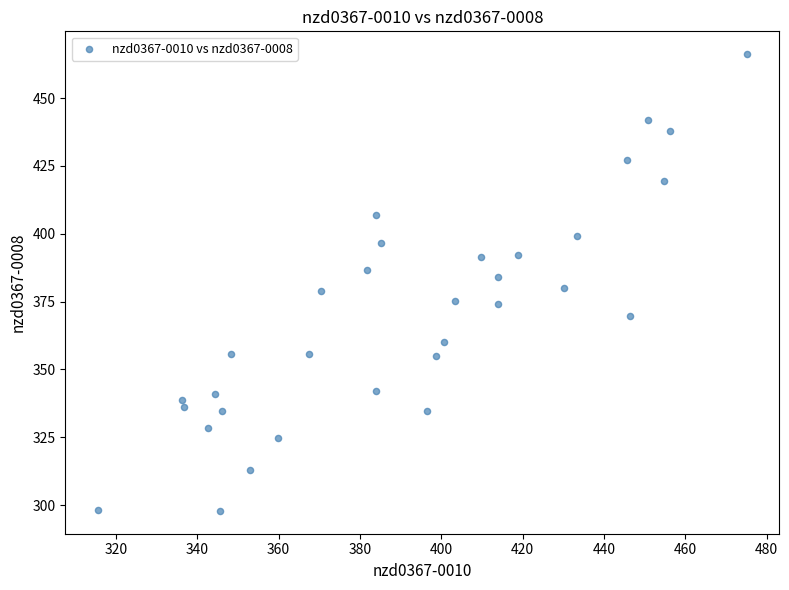

What is the range of Y values (max minus min)?

168.3